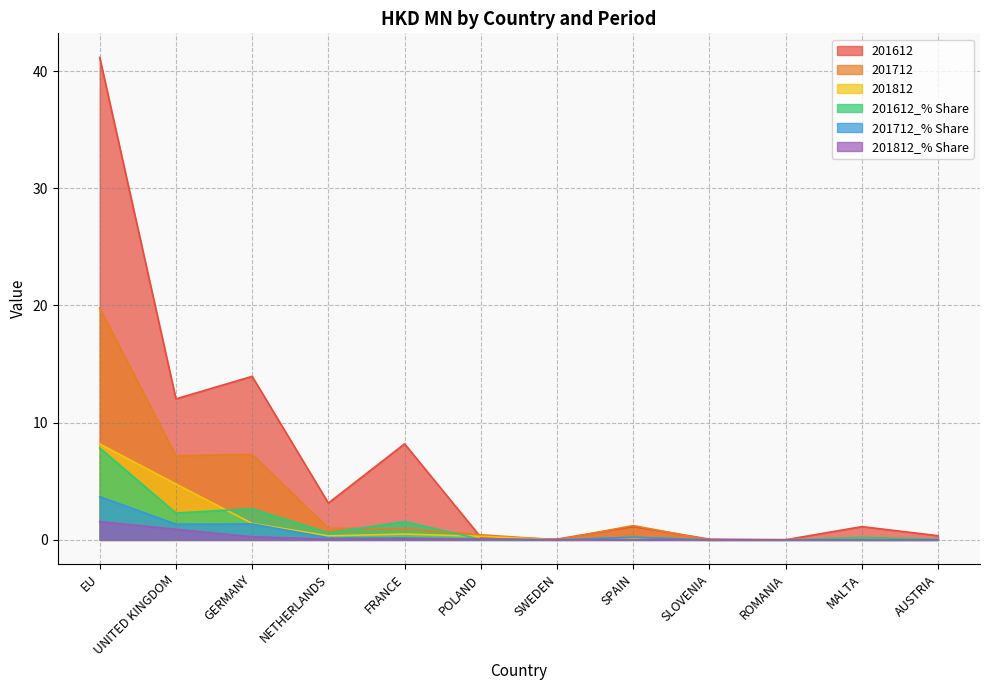

Reading right to left, transcribe all the data shown in this chart.

201612: AUSTRIA=0.4	MALTA=1.1	ROMANIA=0.0	SLOVENIA=0.1	SPAIN=1.1	SWEDEN=0.1	POLAND=0.2	FRANCE=8.2	NETHERLANDS=3.1	GERMANY=14.0	UNITED KINGDOM=12.0	EU=41.2
201712: AUSTRIA=0.0	MALTA=0.0	ROMANIA=0.0	SLOVENIA=0.0	SPAIN=1.2	SWEDEN=0.0	POLAND=0.4	FRANCE=0.9	NETHERLANDS=1.0	GERMANY=7.3	UNITED KINGDOM=7.2	EU=19.8
201812: AUSTRIA=0.0	MALTA=0.0	ROMANIA=0.0	SLOVENIA=0.0	SPAIN=0.1	SWEDEN=0.0	POLAND=0.3	FRANCE=0.5	NETHERLANDS=0.3	GERMANY=1.4	UNITED KINGDOM=4.8	EU=8.2
201612_% Share: AUSTRIA=0.1	MALTA=0.2	ROMANIA=0.0	SLOVENIA=0.0	SPAIN=0.2	SWEDEN=0.0	POLAND=0.0	FRANCE=1.6	NETHERLANDS=0.6	GERMANY=2.7	UNITED KINGDOM=2.3	EU=7.8
201712_% Share: AUSTRIA=0.0	MALTA=0.0	ROMANIA=0.0	SLOVENIA=0.0	SPAIN=0.2	SWEDEN=0.0	POLAND=0.1	FRANCE=0.2	NETHERLANDS=0.2	GERMANY=1.4	UNITED KINGDOM=1.3	EU=3.7
201812_% Share: AUSTRIA=0.0	MALTA=0.0	ROMANIA=0.0	SLOVENIA=0.0	SPAIN=0.0	SWEDEN=0.0	POLAND=0.1	FRANCE=0.1	NETHERLANDS=0.1	GERMANY=0.3	UNITED KINGDOM=0.9	EU=1.6